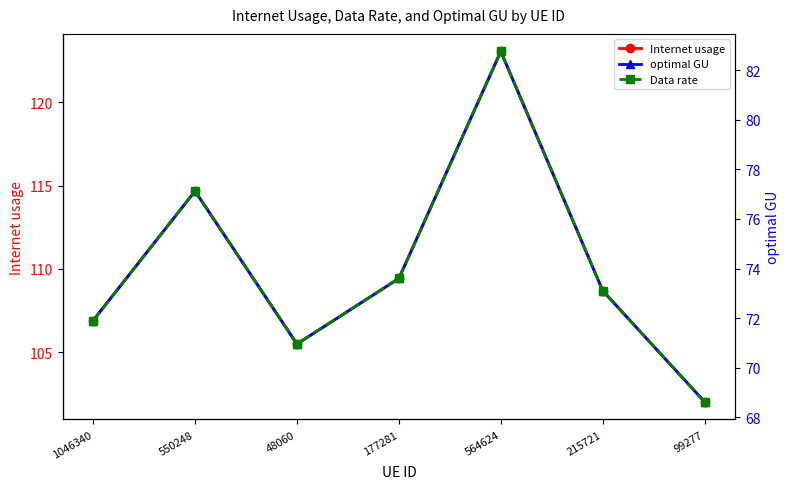

Where does the optimal GU series first go above 73?

550248